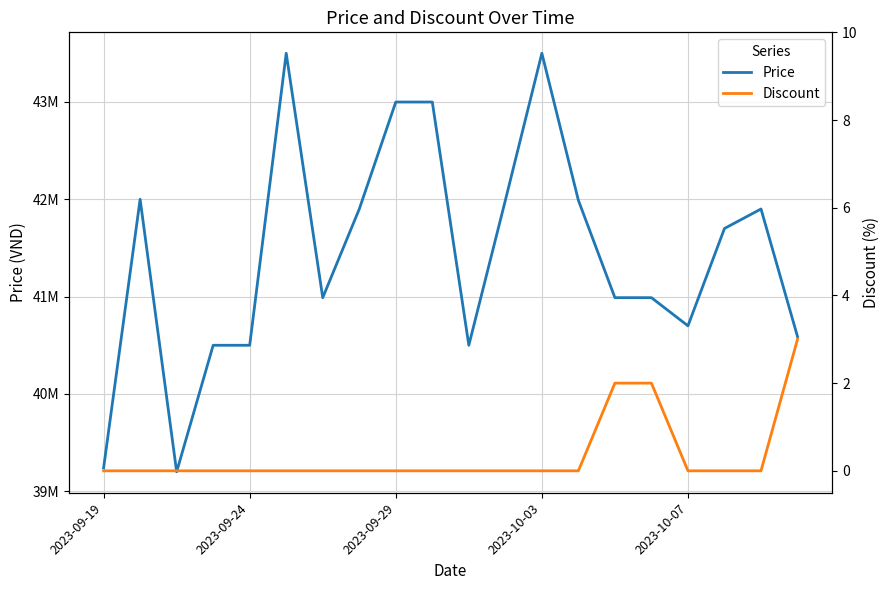

At which category is the sum across all series the highest?

5